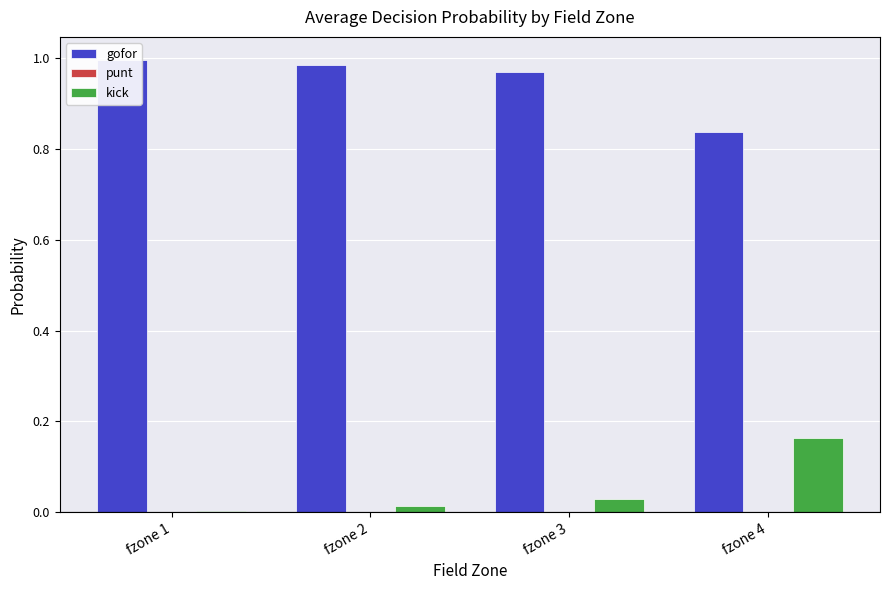

What is the total value across all series at fzone 1?

1.0